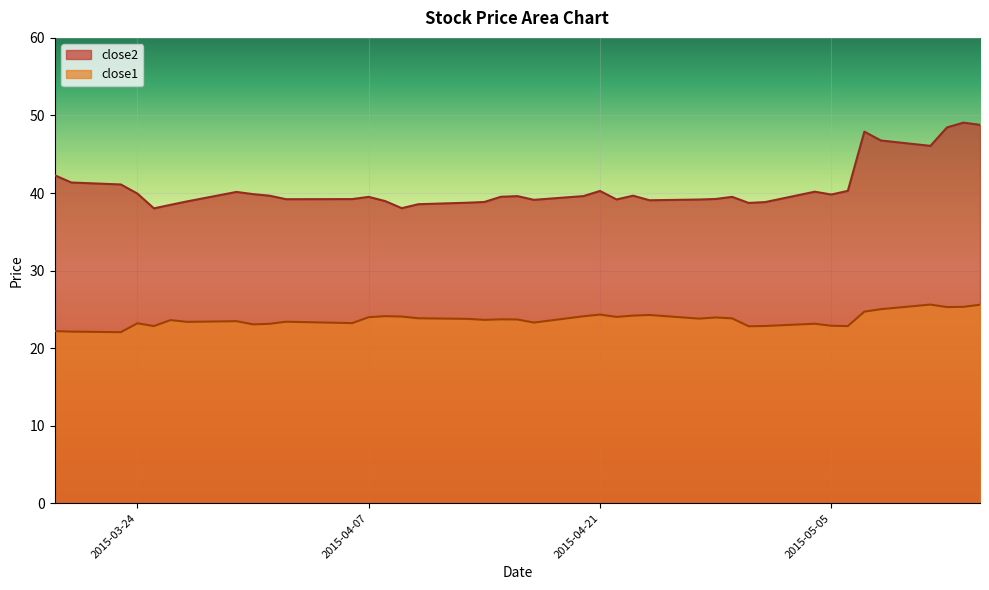

What is the value of the close2 point at the 5th from the left?

38.0